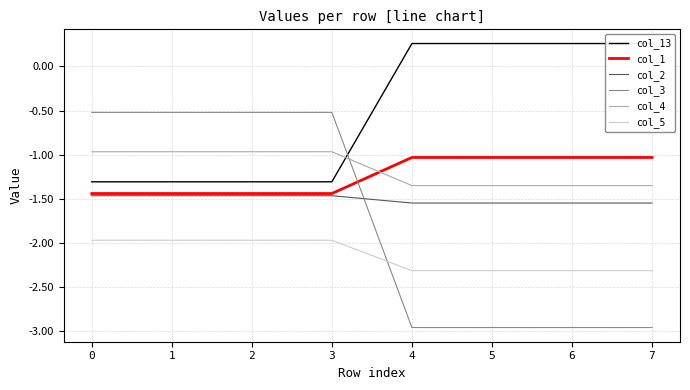

What is the sum of all col_1 values?

-9.9